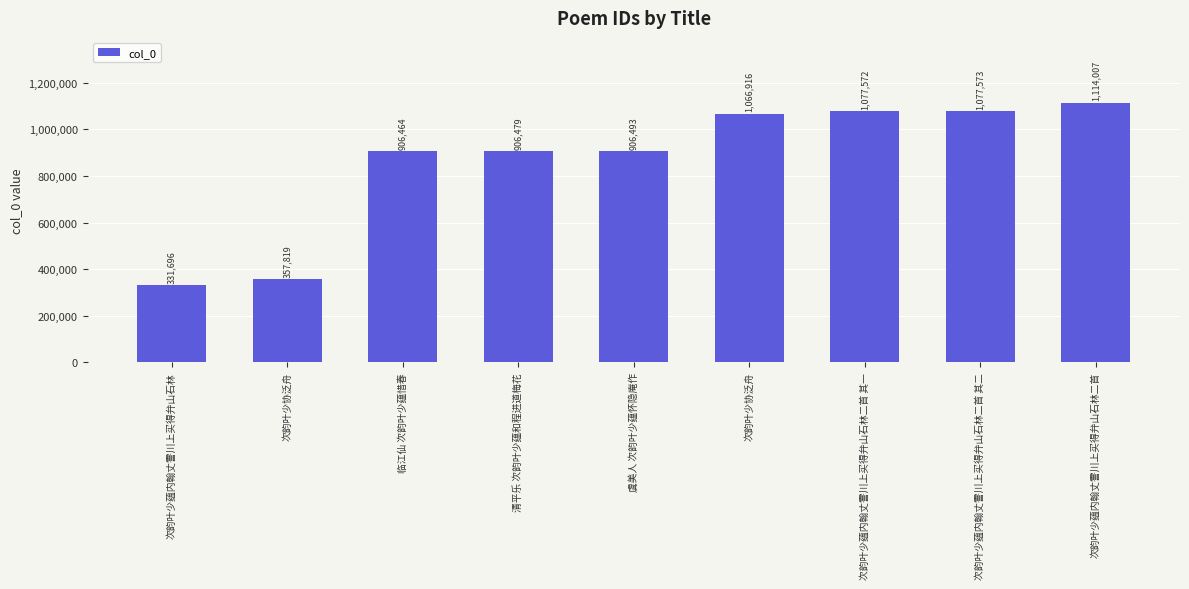

How many bars are there in total?

9